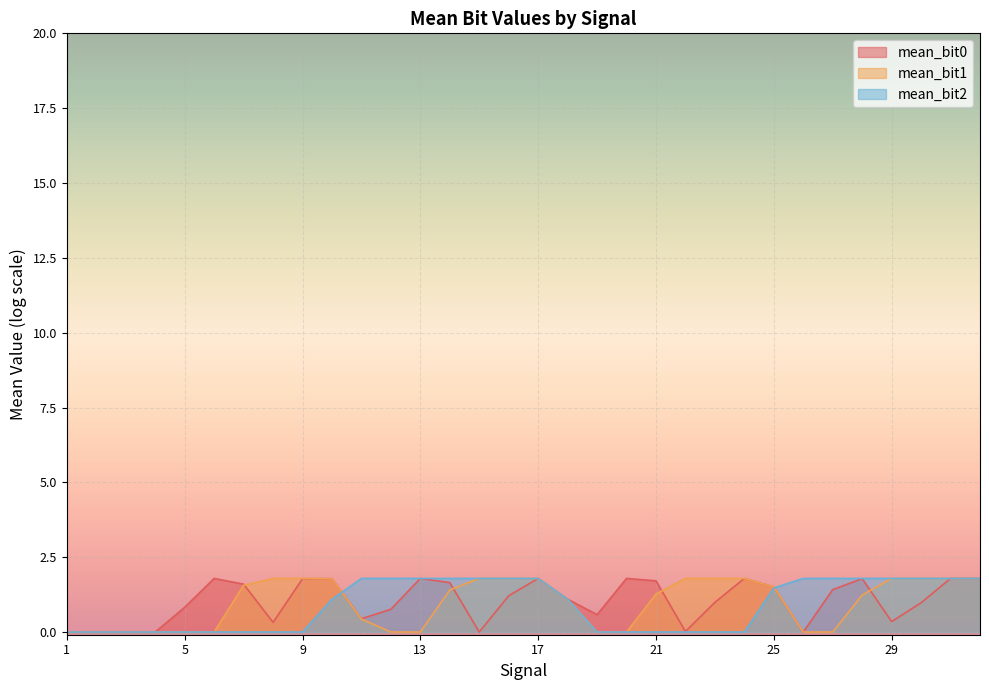

The mean_bit1 series shows 1.8 at 15. True or false?

True